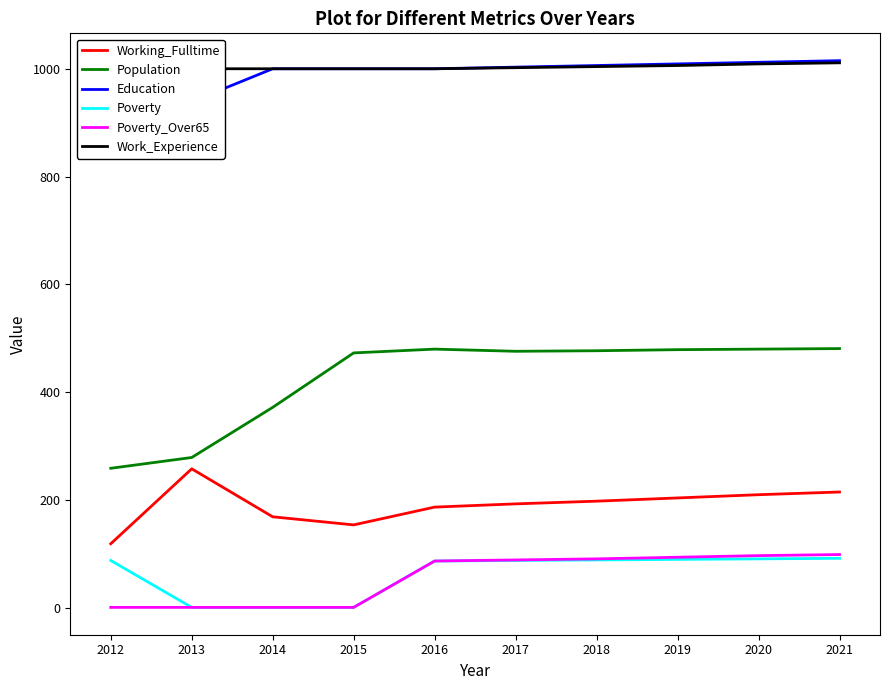

What is the average value of the Poverty_Over65 series?

56